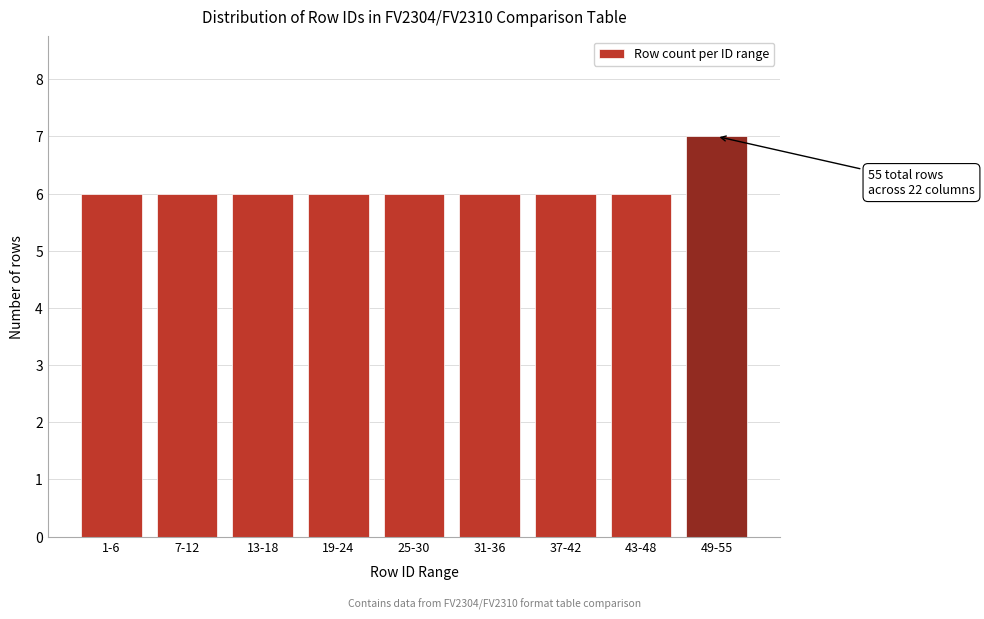

Reading left to right, what are all the values shown in this chart?

6	6	6	6	6	6	6	6	7